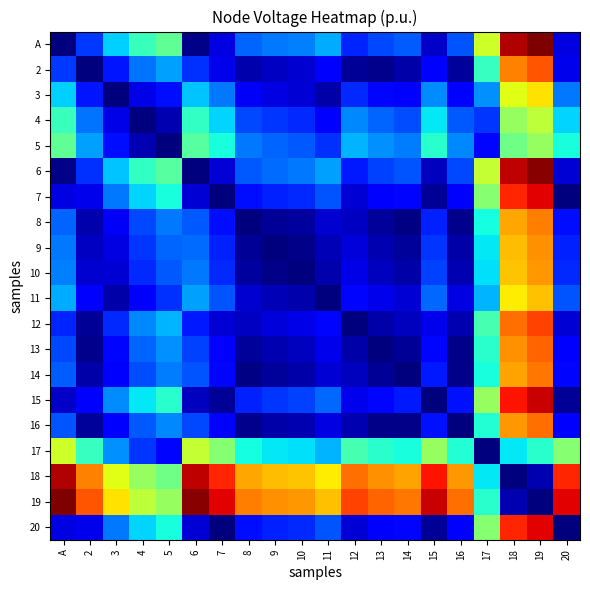

Rank the series at 17 from lowest to highest value.

17, 5, 4, 3, 11, 10, 18, 9, 8, 14, 16, 19, 13, 2, 12, 7, 20, 15, 6, A